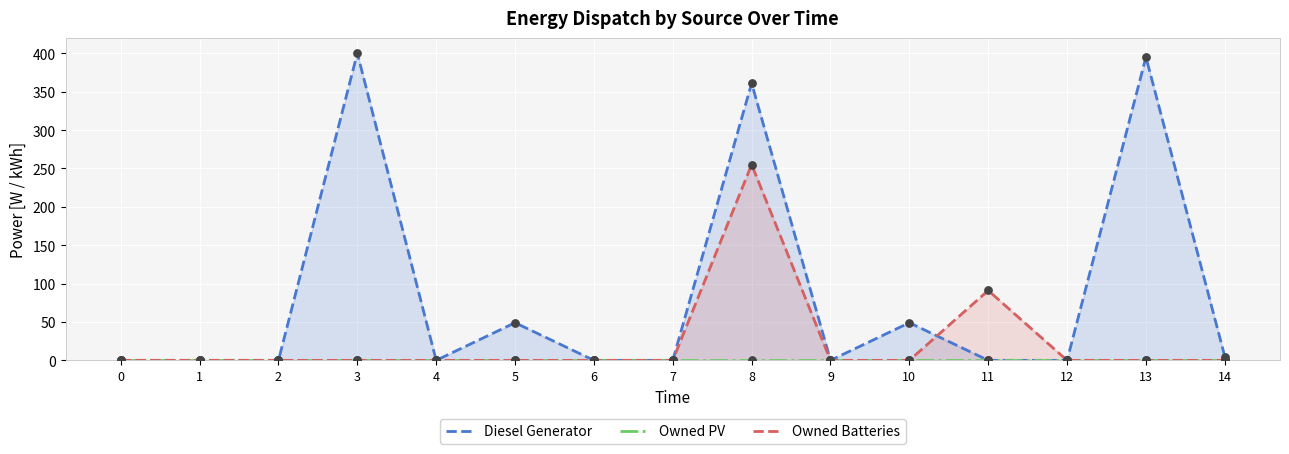

Which series has the largest total across all categories?

Diesel Generator